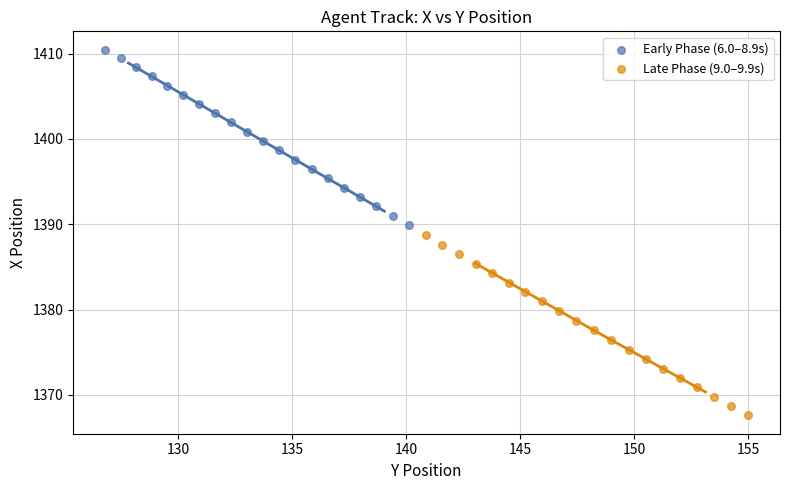

Which series contains the lowest Y value?

Late Phase (9.0–9.9s)